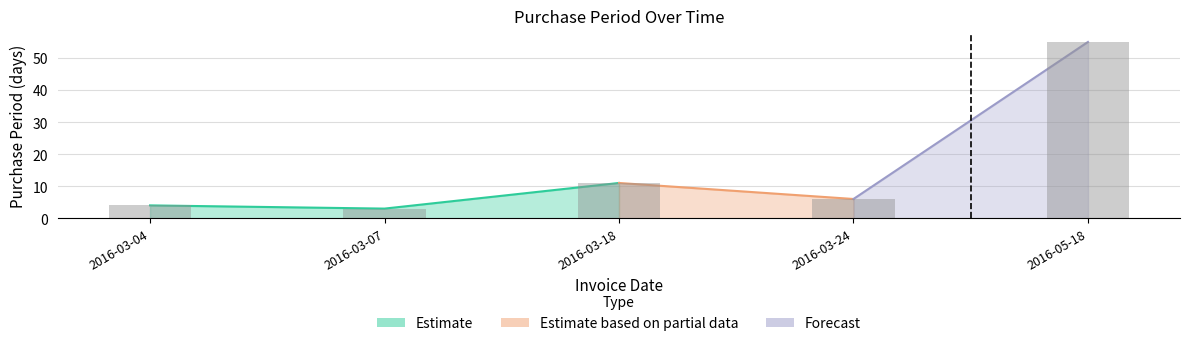

What is the maximum value shown in the chart?

55